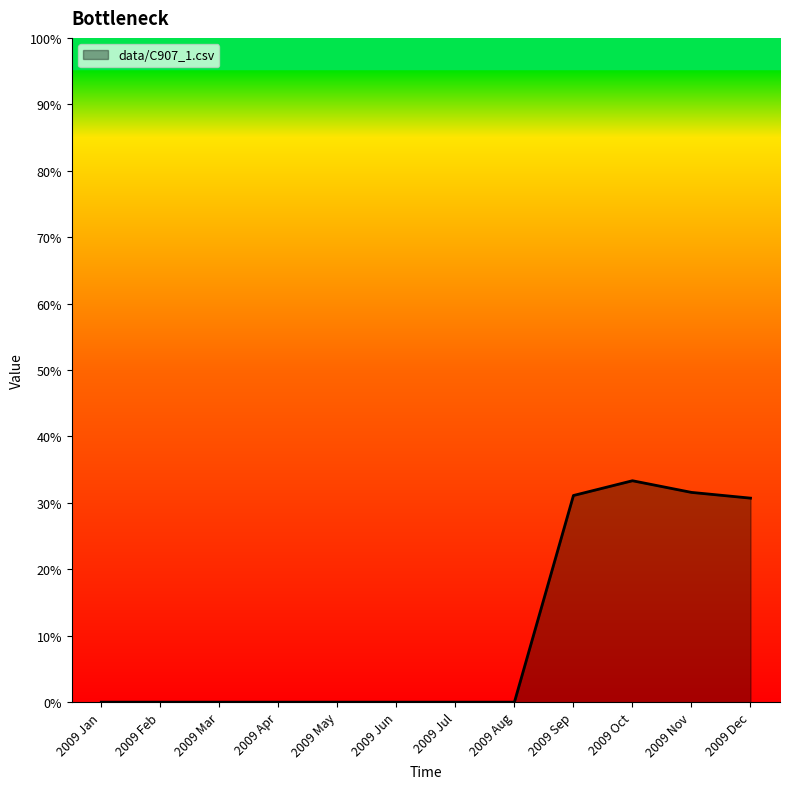

Rank the categories by value from highest to lowest.

2009 Oct, 2009 Nov, 2009 Sep, 2009 Dec, 2009 Jan, 2009 Feb, 2009 Mar, 2009 Apr, 2009 May, 2009 Jun, 2009 Jul, 2009 Aug